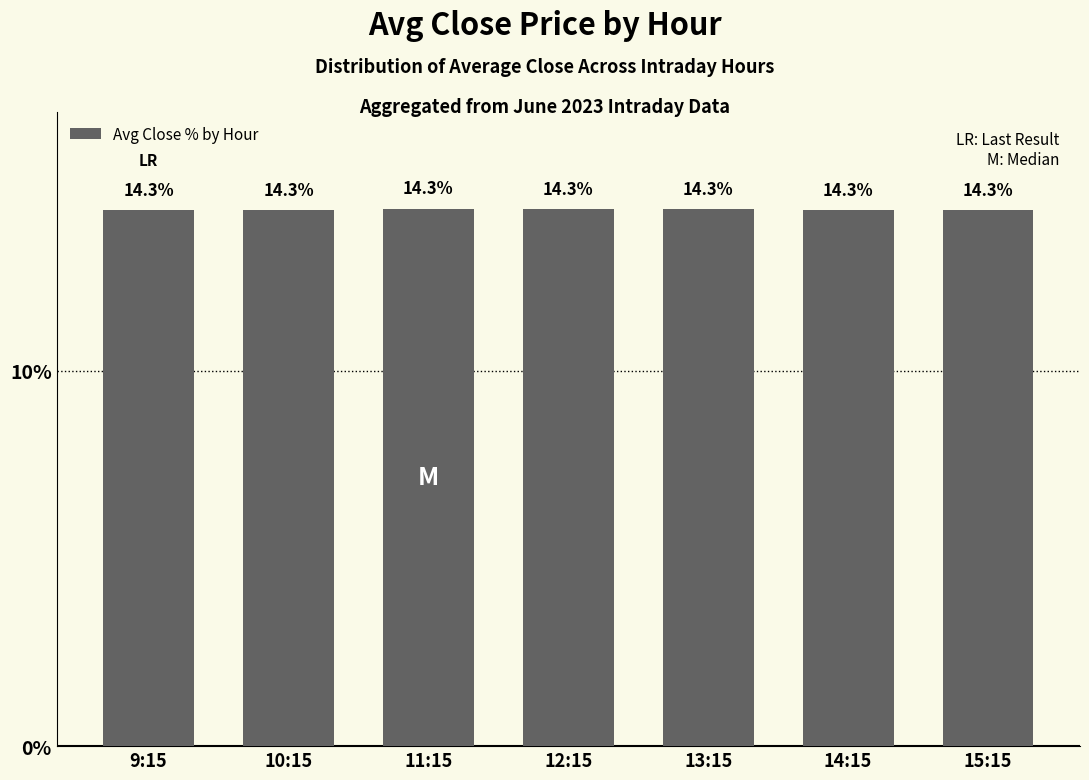

Reading left to right, transcribe all the data shown in this chart.

9:15=14.3	10:15=14.3	11:15=14.3	12:15=14.3	13:15=14.3	14:15=14.3	15:15=14.3